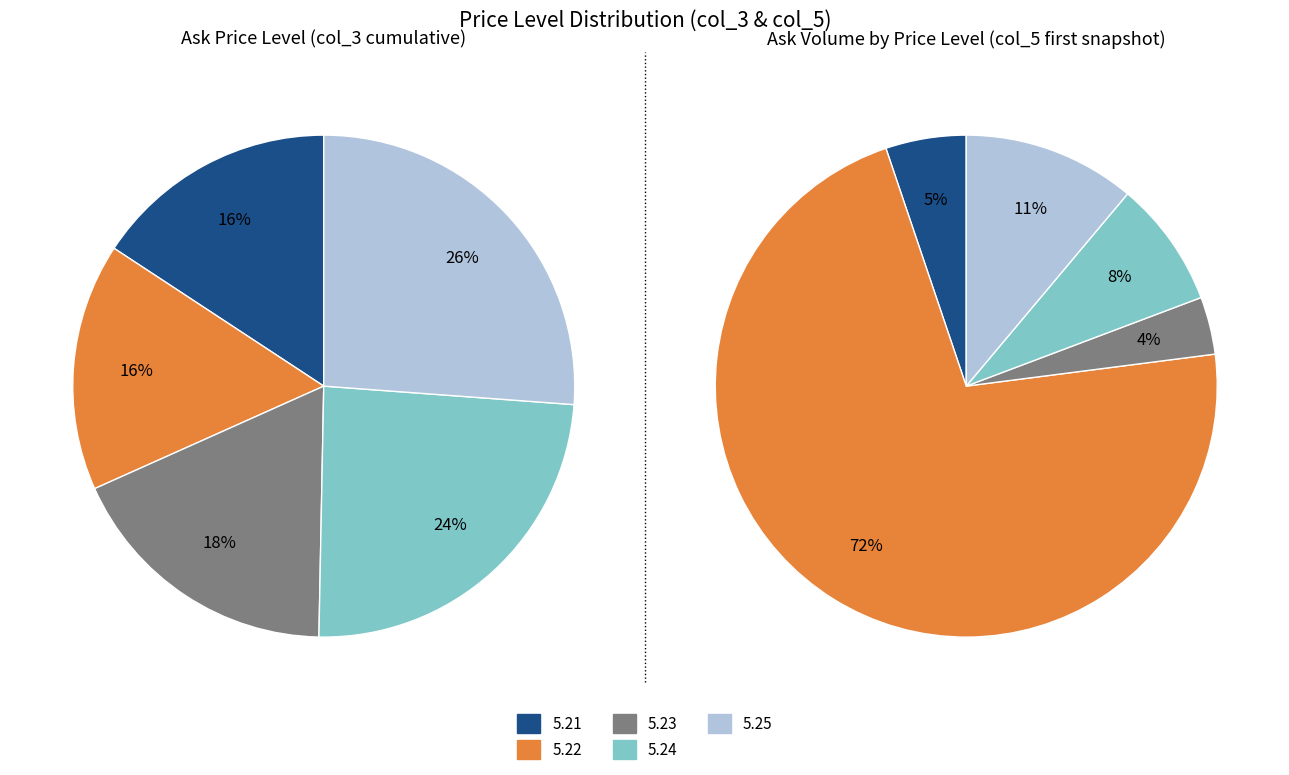

To the nearest percent, what portion does 5.24 represent?

24%